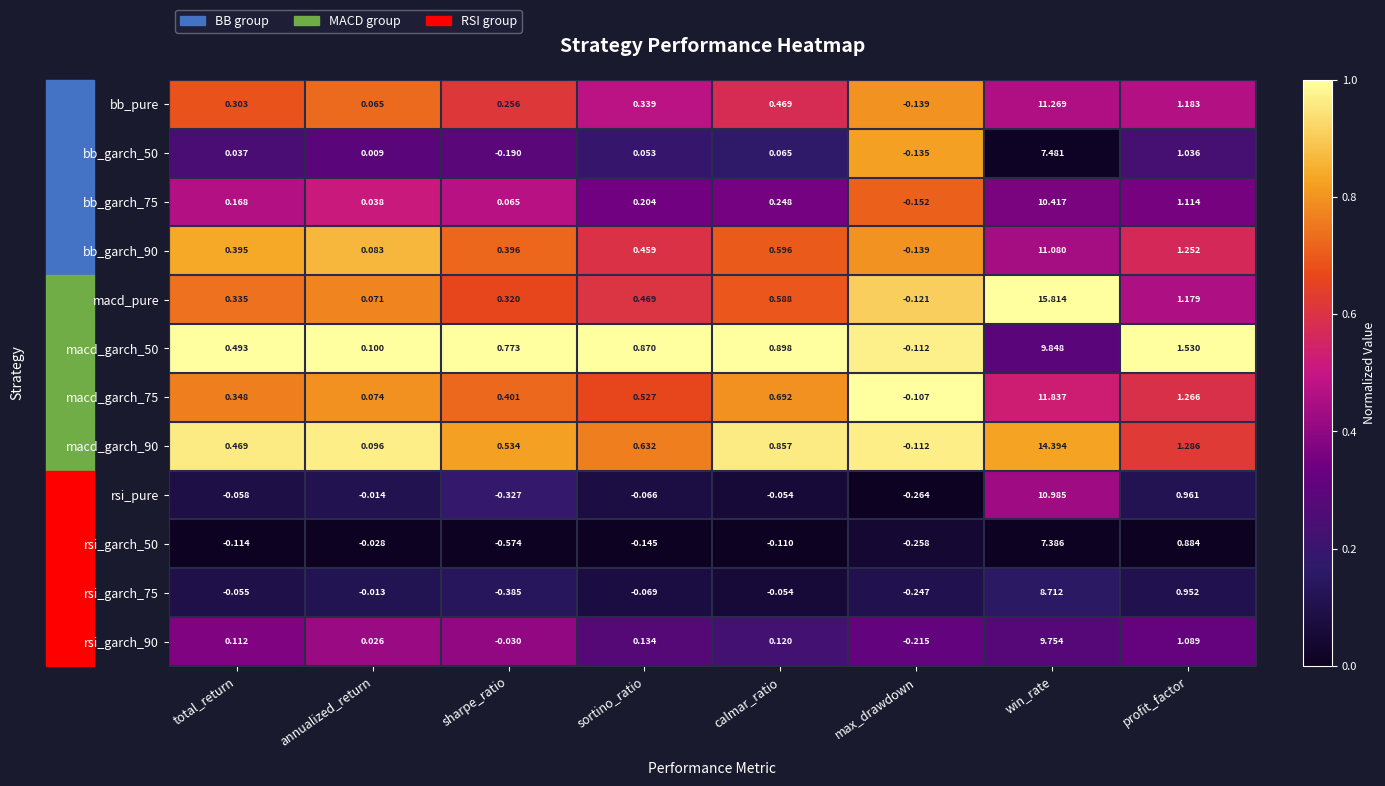

Which series has the largest total across all categories?

macd_pure